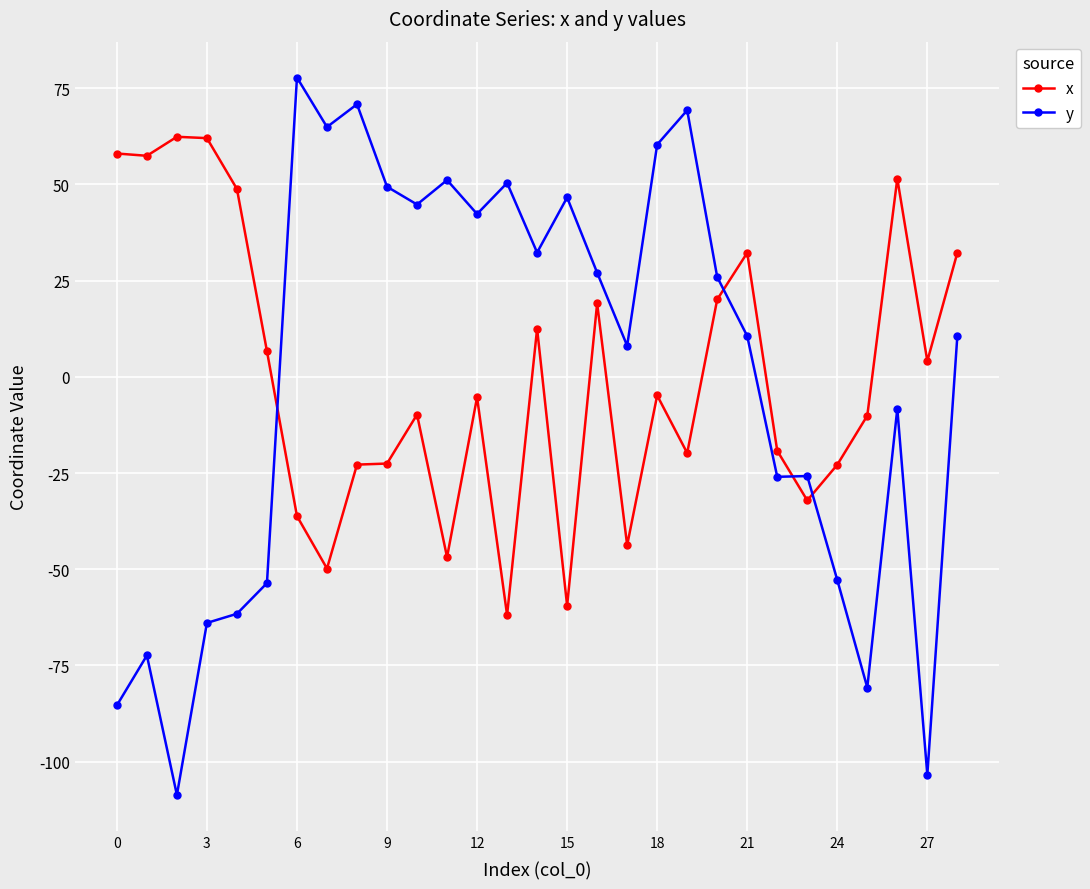

How many lines are shown in the chart?

2